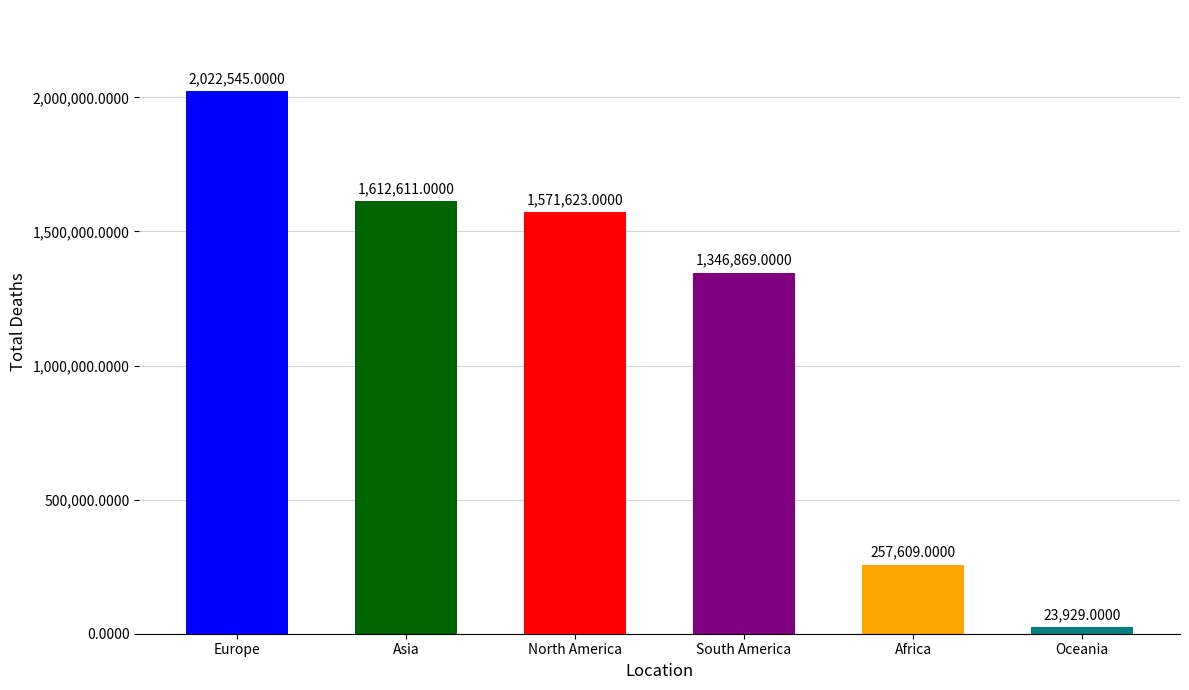

What is the sum of all values?

6835186